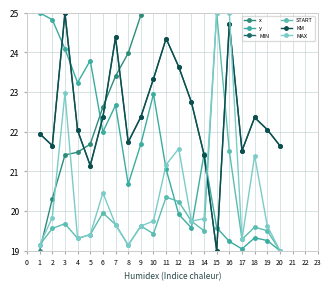

Is it true that START equals 19.7 at 7?

True